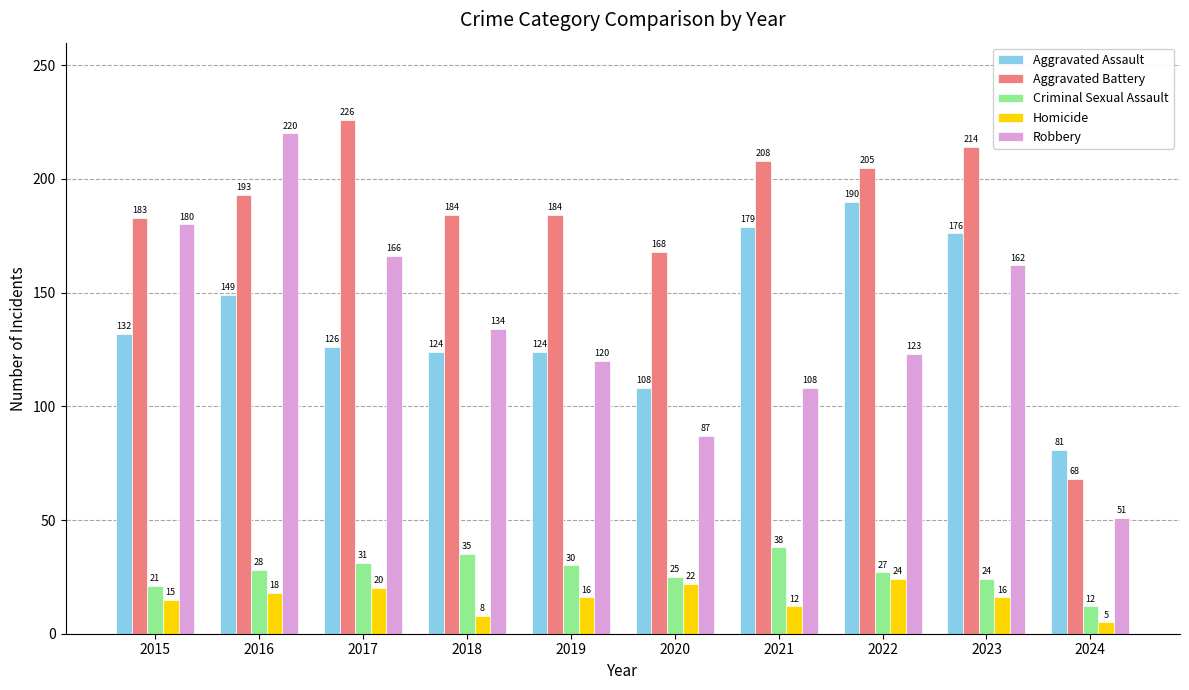

Is the value of Robbery at 2015 greater than the value of Criminal Sexual Assault at 2019?

Yes